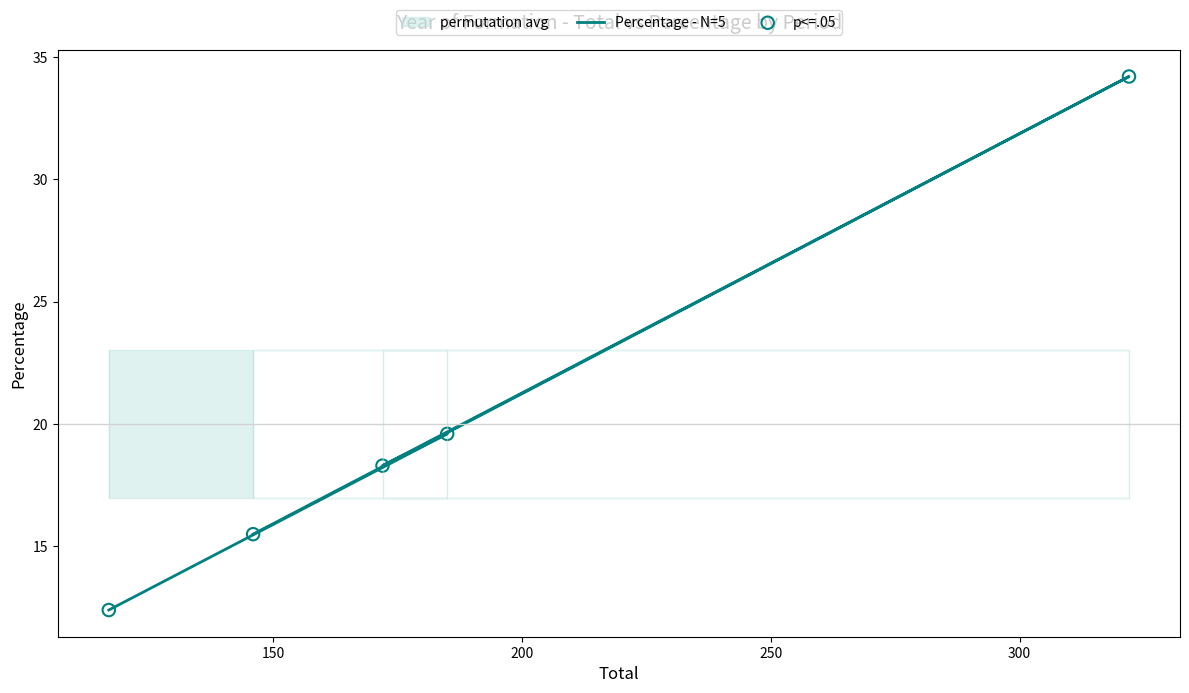

Which series reaches the maximum Y coordinate?

Percentage - N=5